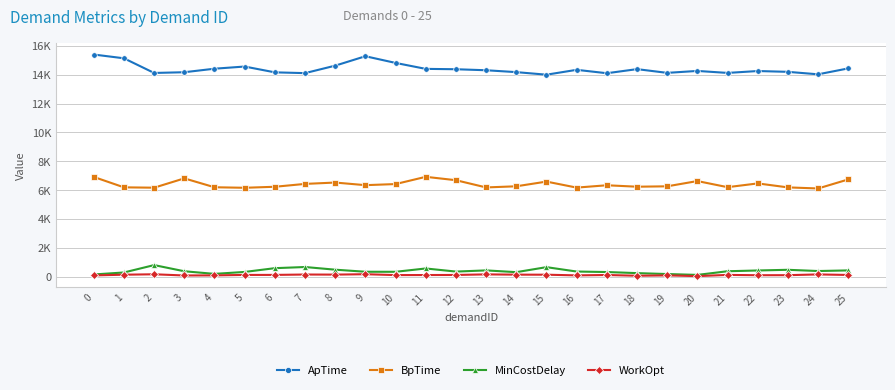

What are all the series names shown in the legend?

ApTime, BpTime, MinCostDelay, WorkOpt